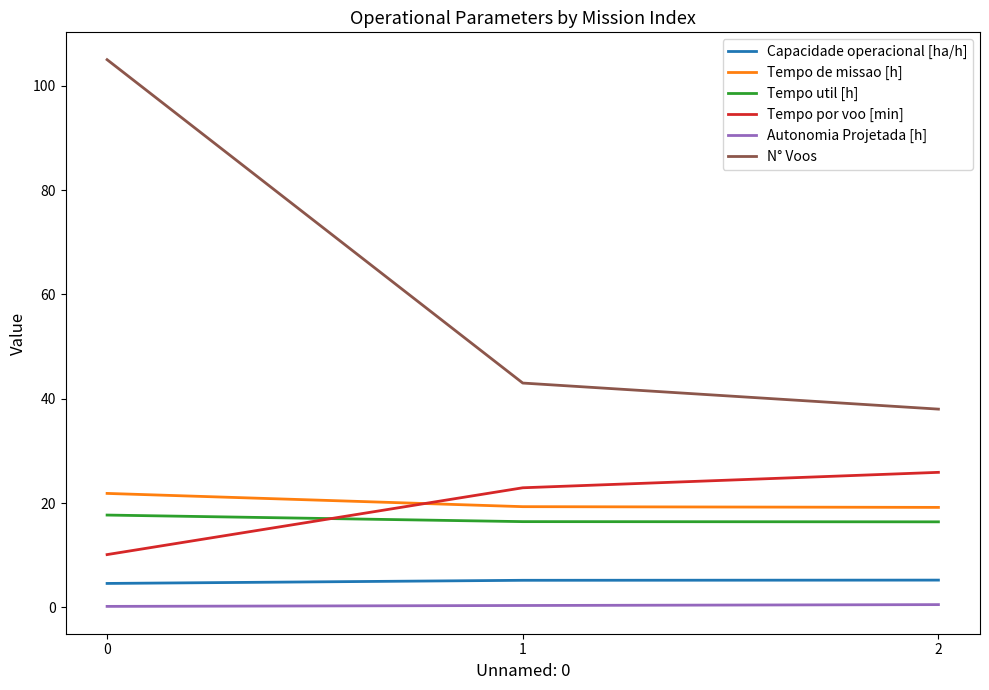

What is the minimum value shown in the chart?

0.2